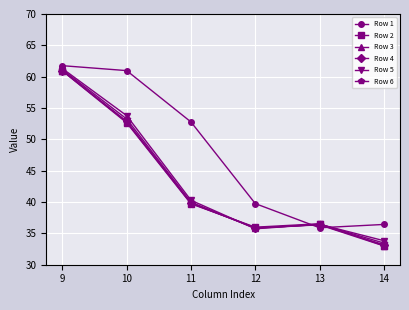

What is the spread (max minus min) of values at 13?

0.6